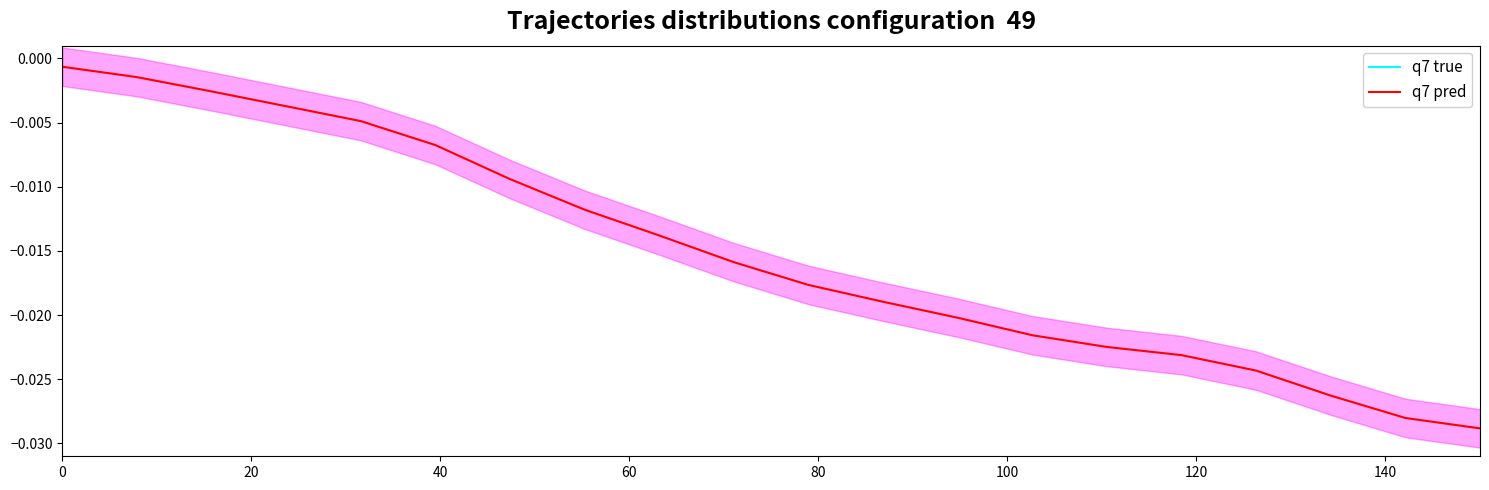

True or false: q7 true has more than 1 points higher than both neighbors.

True